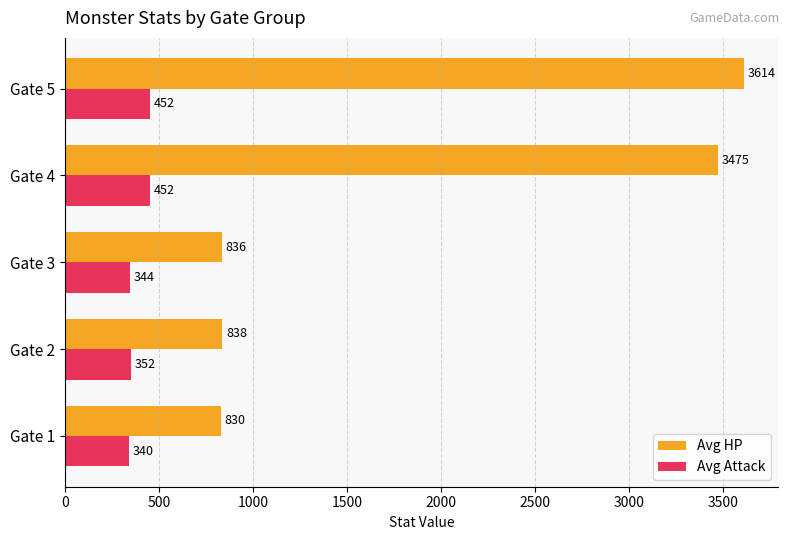

The value of Avg HP at Gate 4 is 3475. True or false?

True